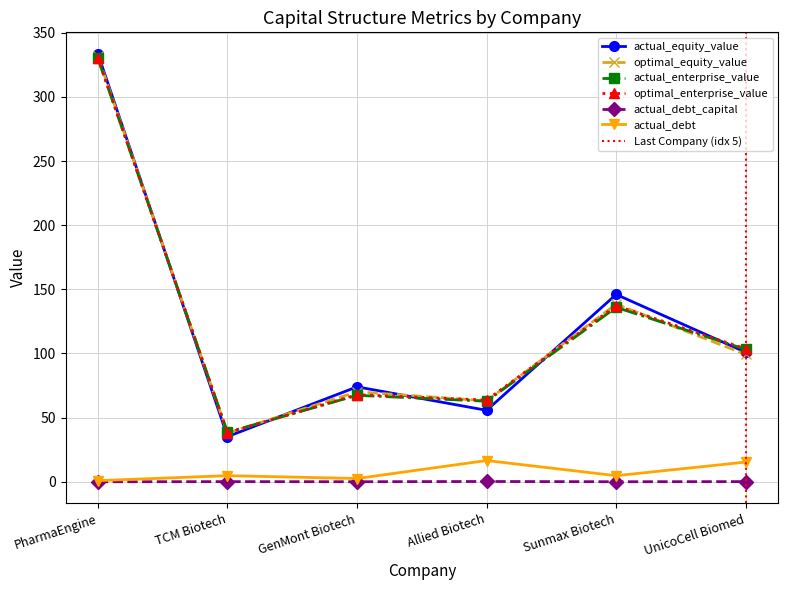

What is the label of the 1st point from the left?

PharmaEngine